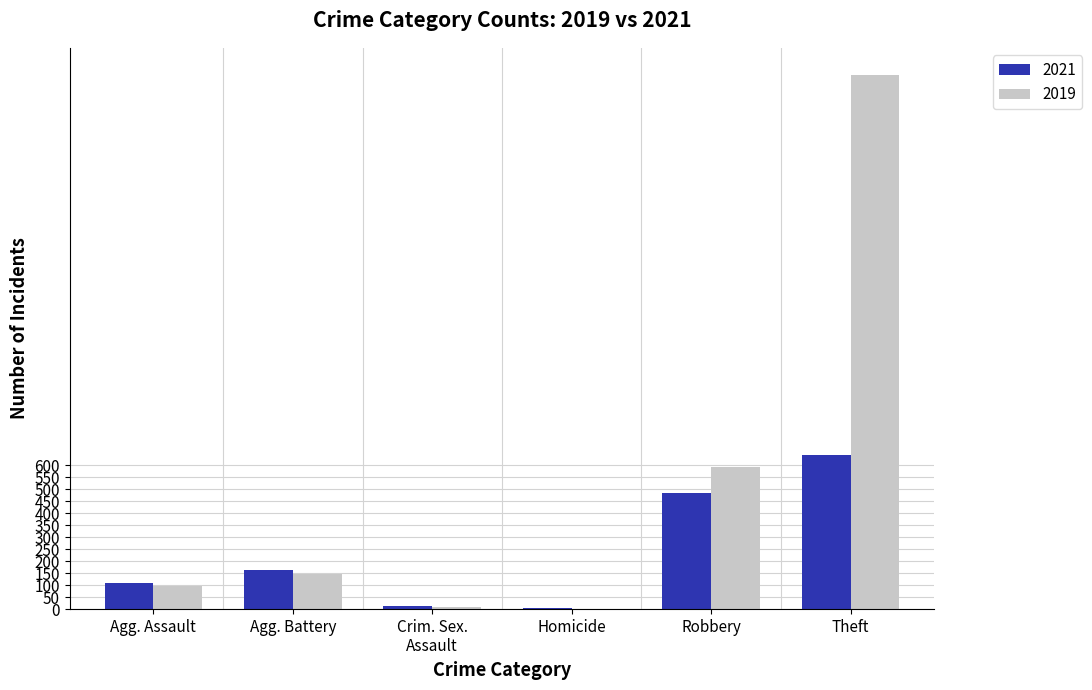

Count the number of data series in this chart.

2